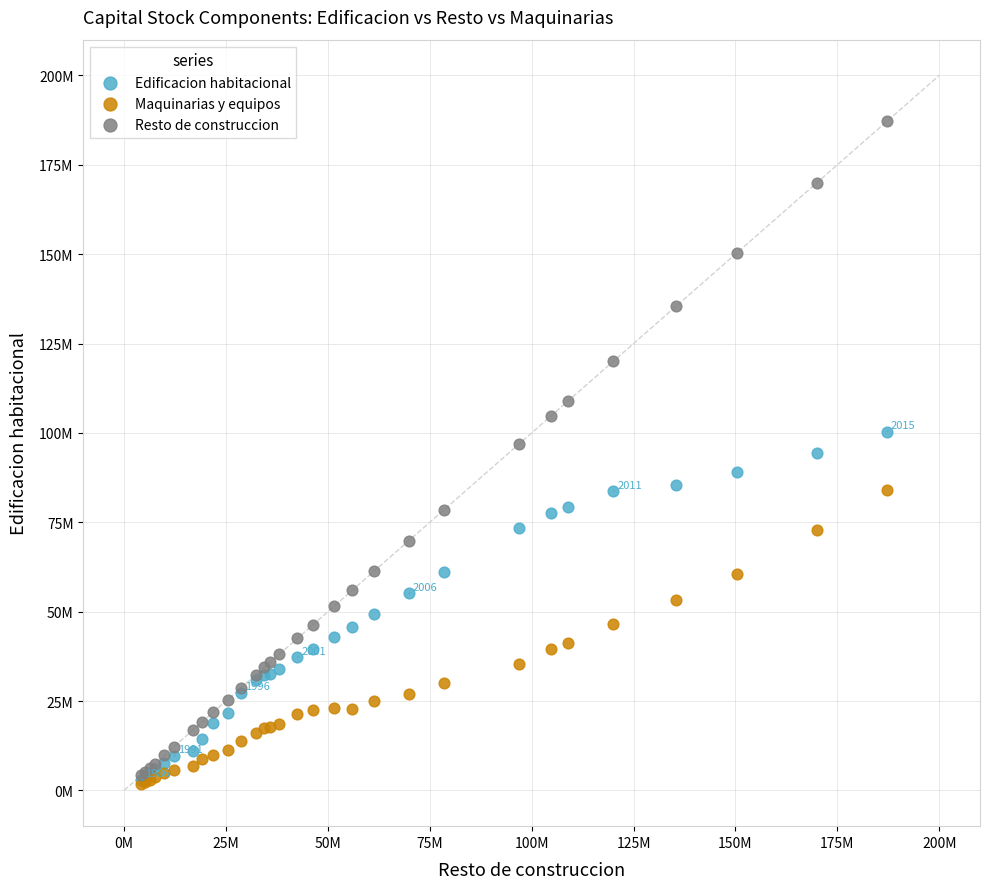

Which series has the largest Y range (max minus min)?

Resto de construccion